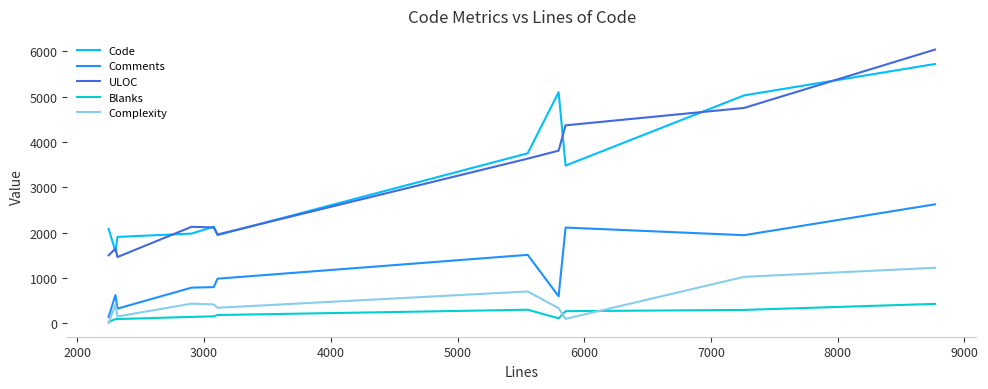

True or false: Blanks and Code cross at least once.

False